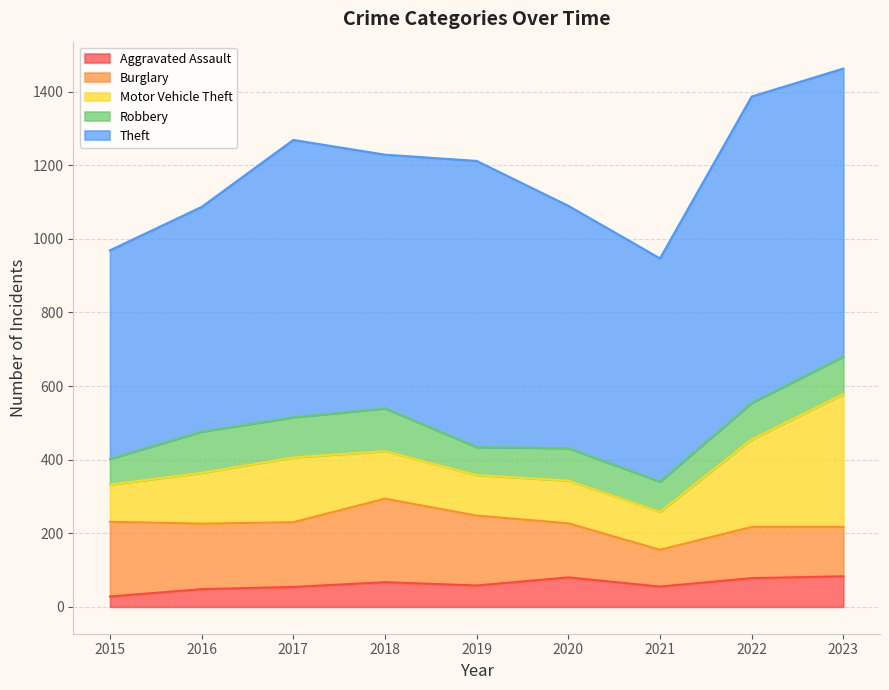

Reading left to right, list all the values displayed in this chart.

Aggravated Assault: 2015=28	2016=48	2017=54	2018=67	2019=58	2020=80	2021=55	2022=78	2023=83
Burglary: 2015=203	2016=178	2017=176	2018=227	2019=190	2020=147	2021=100	2022=139	2023=134
Motor Vehicle Theft: 2015=101	2016=138	2017=176	2018=129	2019=110	2020=116	2021=103	2022=238	2023=361
Robbery: 2015=70	2016=112	2017=109	2018=116	2019=76	2020=88	2021=82	2022=99	2023=102
Theft: 2015=567	2016=611	2017=754	2018=690	2019=778	2020=659	2021=607	2022=833	2023=783